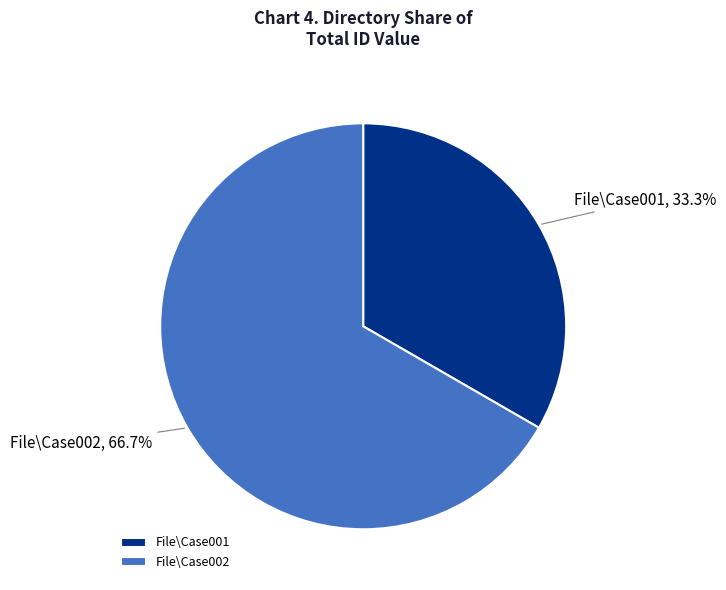

To the nearest percent, what is the difference between the largest and smallest slice percentages?

33%